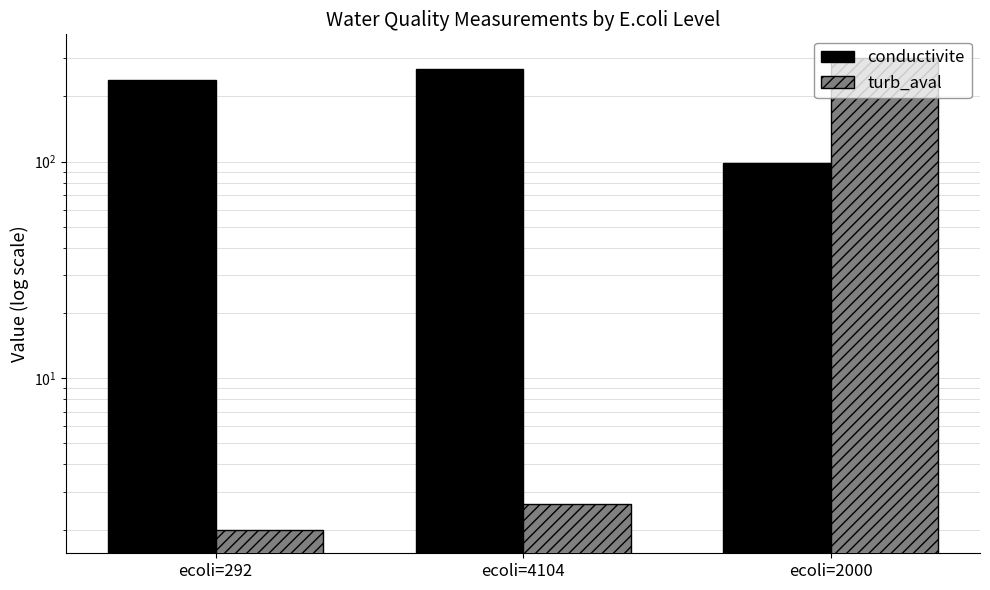

Which series has the largest total across all categories?

conductivite